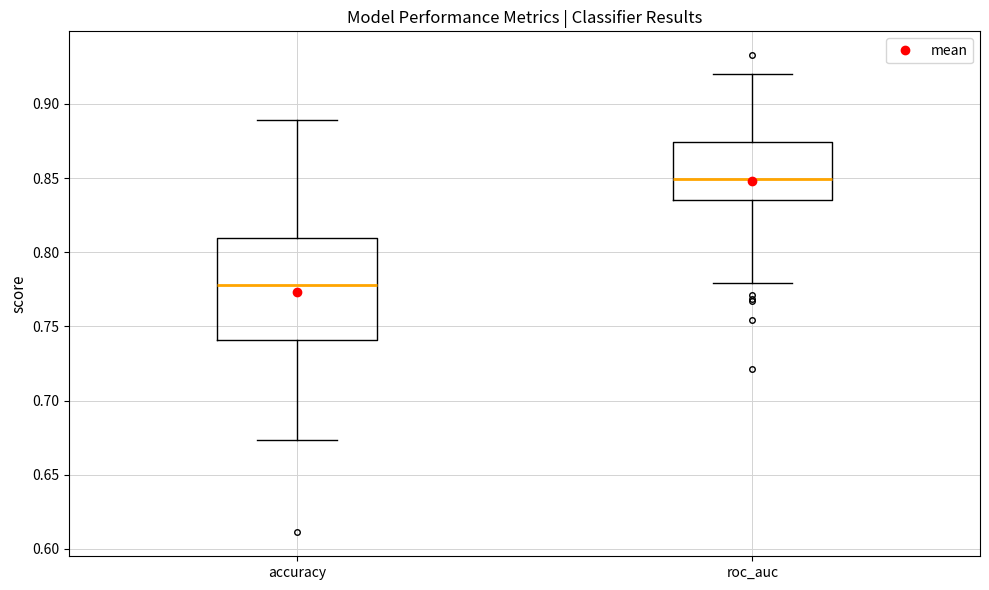

Where does the upper whisker of the box for roc_auc end on the y-axis? The values are not printed on the chart, so give them approximately, as read against the axis.

0.920